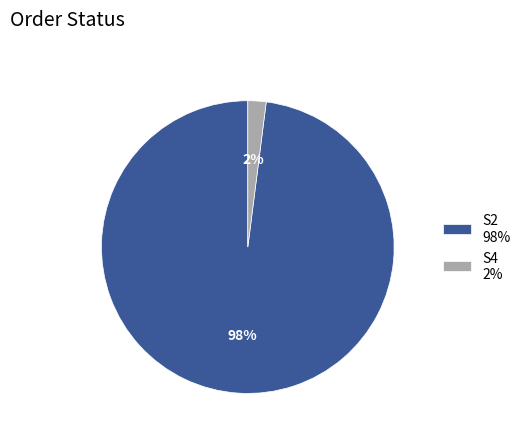

Which has a higher value, S4 2% or S2 98%?

S2 98%